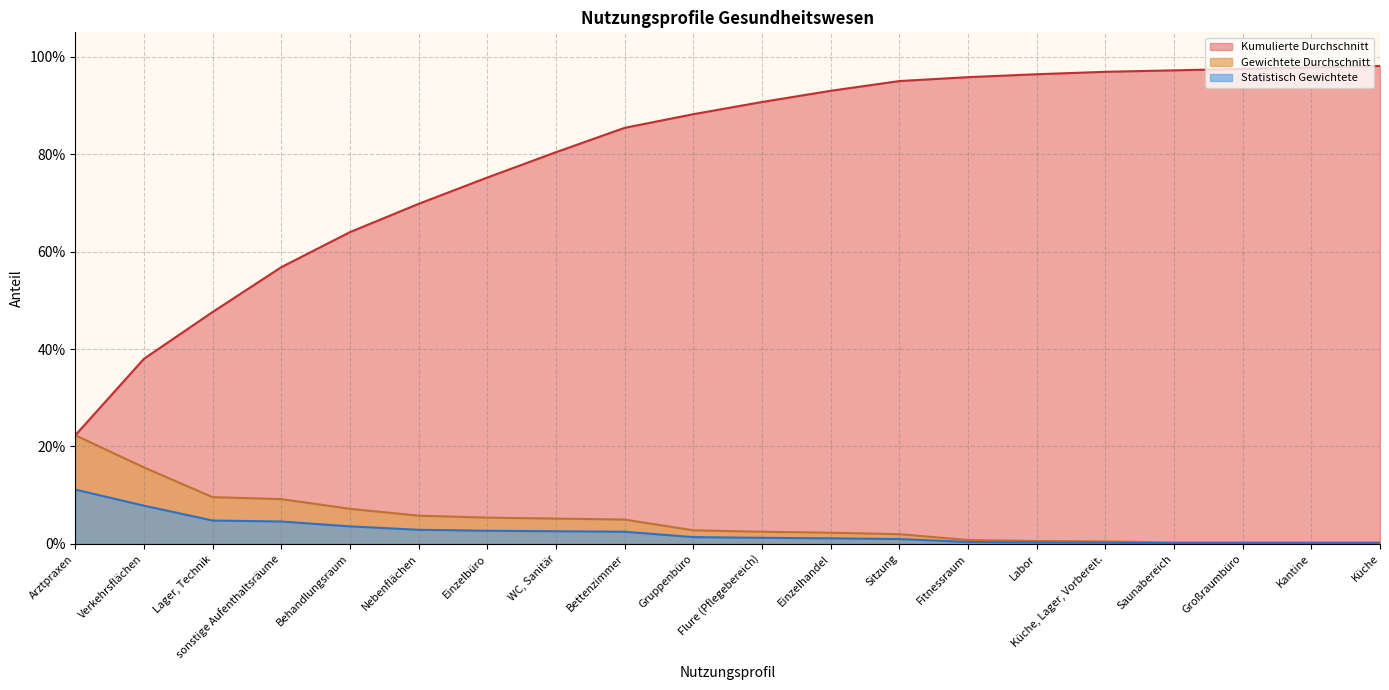

What position from the right is Lager, Technik?

18